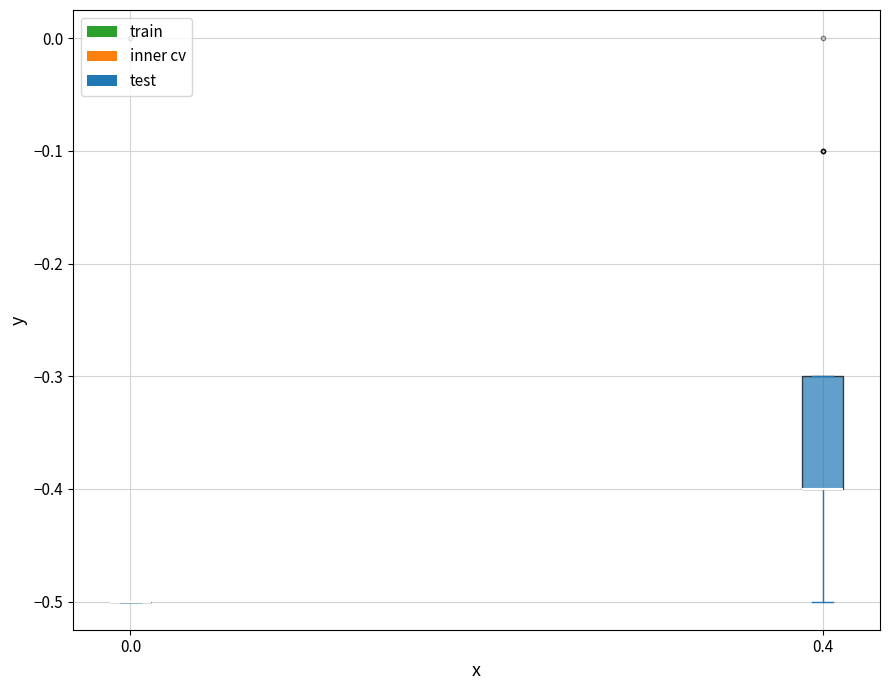

Reading left to right, transcribe this box plot: for each box, give where its median line is, the range the box spans, and where its two whiskers end, as read against the y-axis. The values are not printed on the chart, so give them approximately, as read against the axis.

0.0: box collapsed to a line at -0.5, whiskers -0.5 to -0.5
0.4: median -0.4 (drawn on the box's lower edge), box -0.4 to -0.3, whiskers -0.5 to -0.3